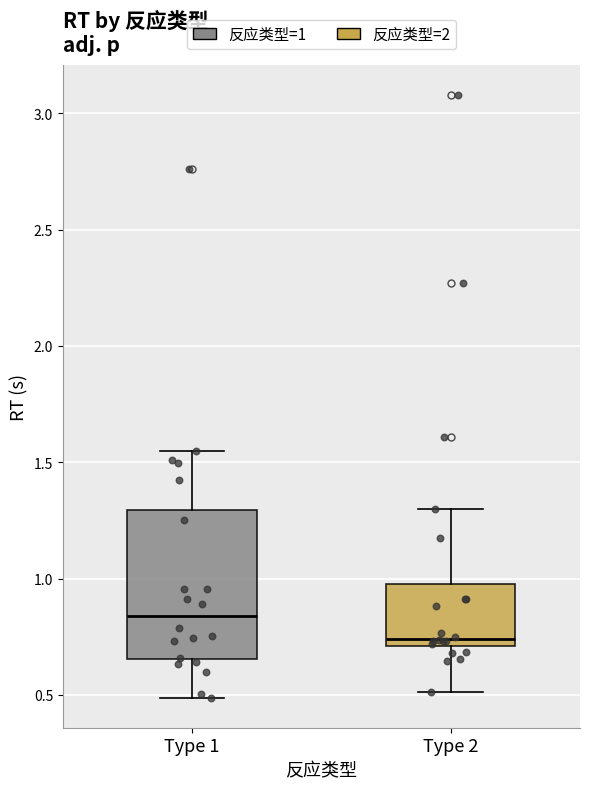

Reading left to right, read every box against the y-axis: the position of its median line, the range the box covers, and the ends of its whiskers. The values are not printed on the chart, so give them approximately, as read against the axis.

Type 1: median 0.85, box 0.65 to 1.30, whiskers 0.50 to 1.55
Type 2: median 0.75, box 0.70 to 1.00, whiskers 0.50 to 1.30